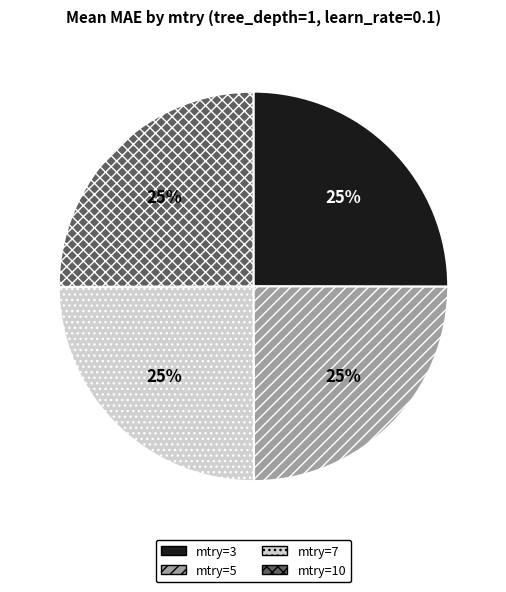

To the nearest percent, what is the combined percentage of mtry=10 and mtry=7?

50%